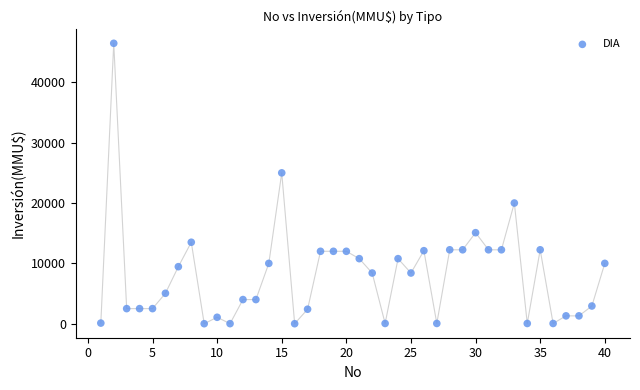

What Y value in the scatter plot is closest to 23235?

25000